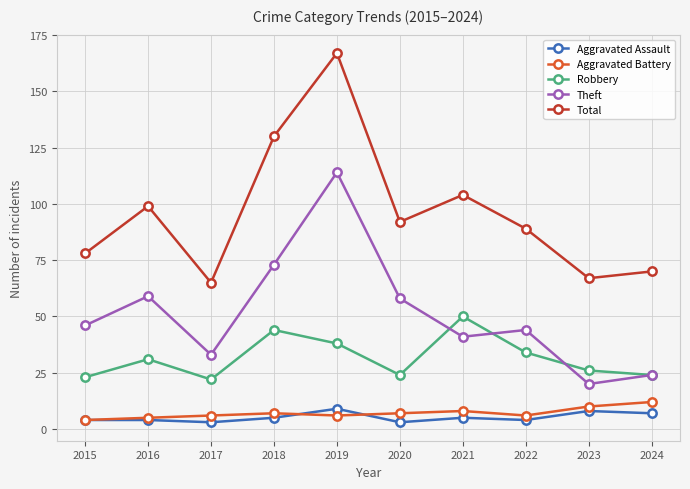

Reading left to right, transcribe all the data shown in this chart.

Aggravated Assault: 4	4	3	5	9	3	5	4	8	7
Aggravated Battery: 4	5	6	7	6	7	8	6	10	12
Robbery: 23	31	22	44	38	24	50	34	26	24
Theft: 46	59	33	73	114	58	41	44	20	24
Total: 78	99	65	130	167	92	104	89	67	70